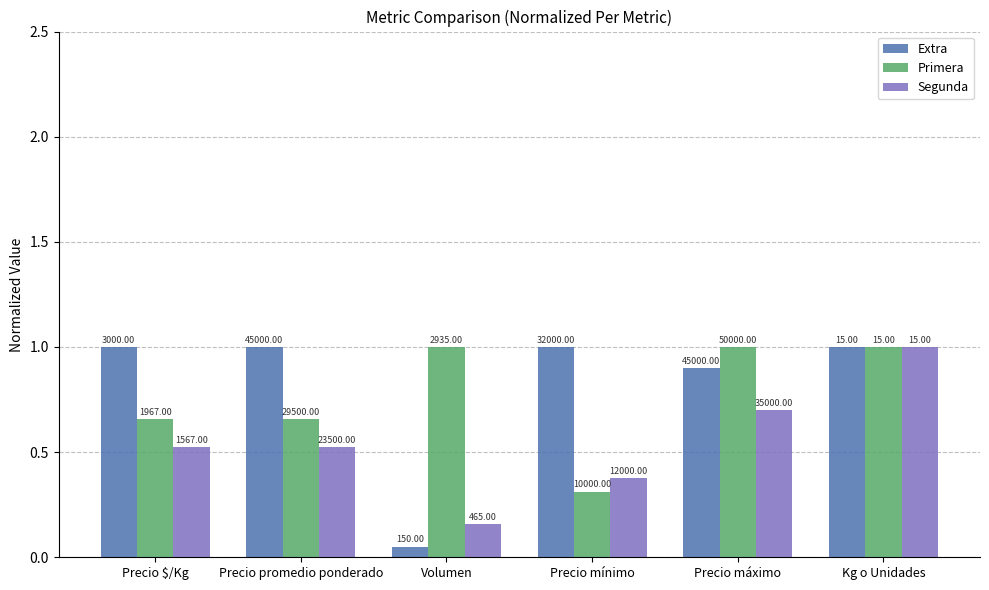

Does the chart contain stacked bars?

No